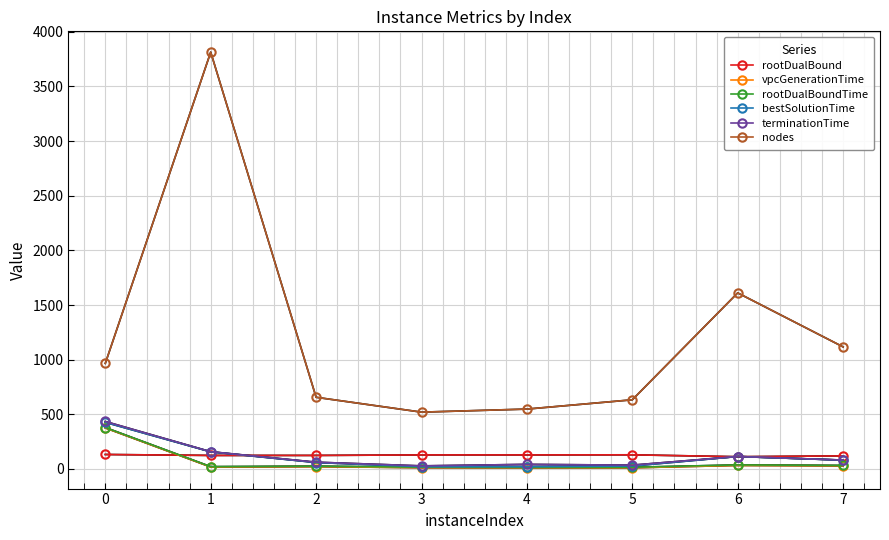

What is the minimum value shown in the chart?

10.8